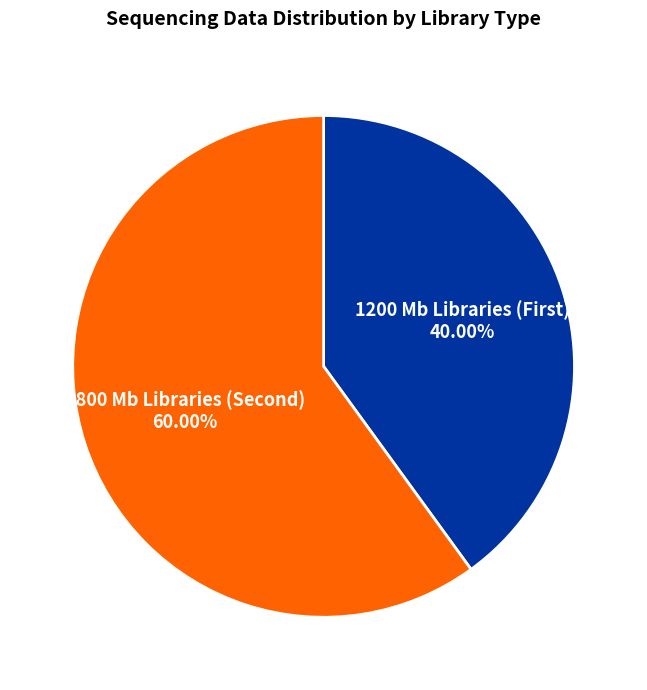

Does any single category account for the majority?

Yes